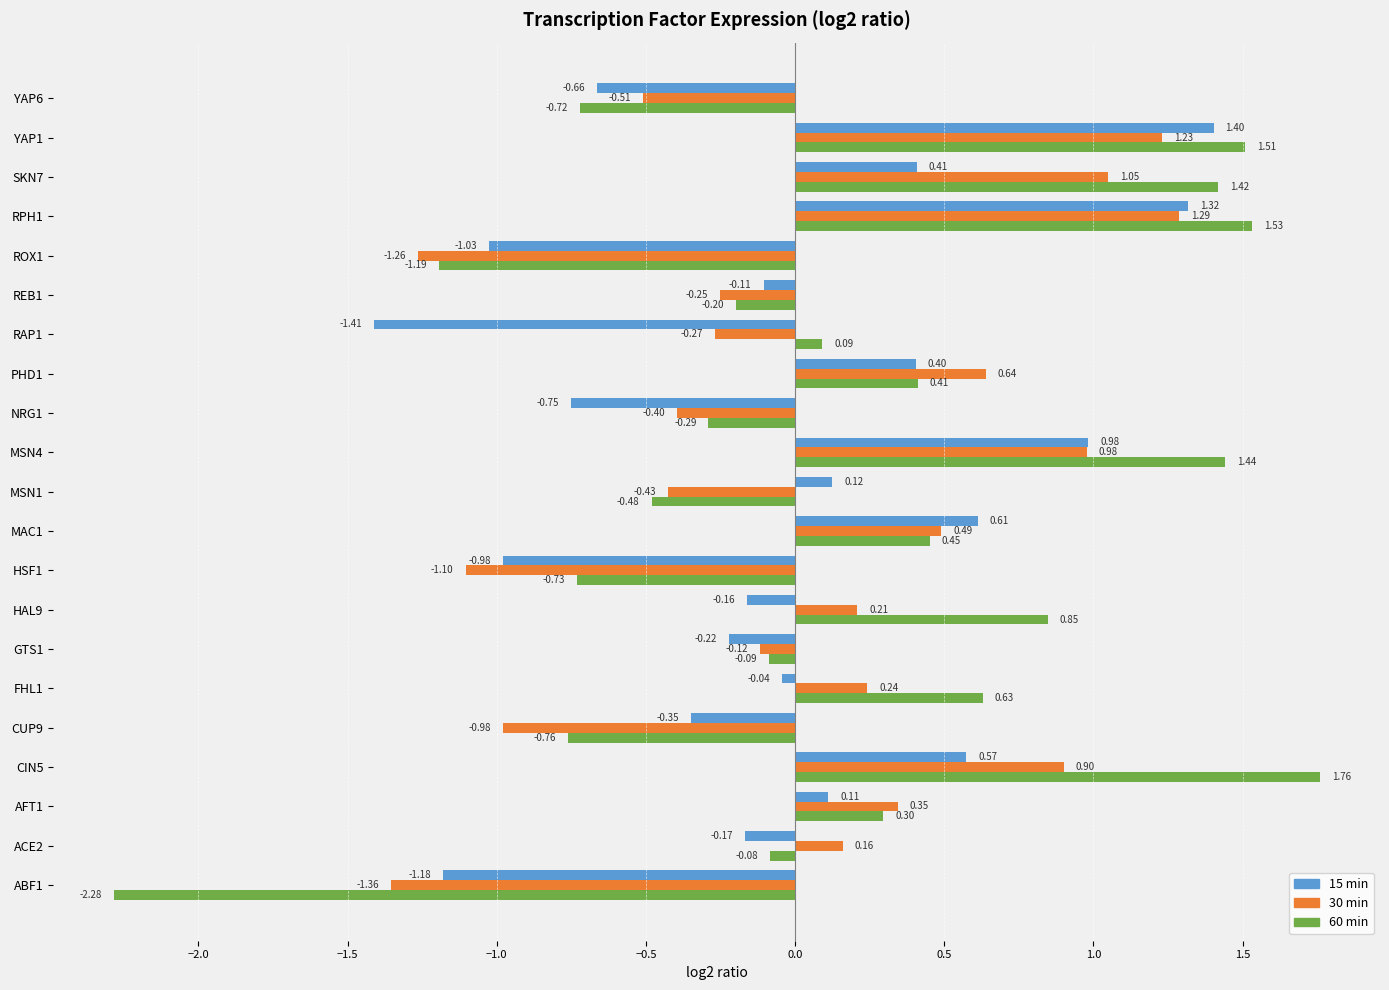

Rank the categories by 15 min value from highest to lowest.

YAP1, RPH1, MSN4, MAC1, CIN5, SKN7, PHD1, MSN1, AFT1, FHL1, REB1, HAL9, ACE2, GTS1, CUP9, YAP6, NRG1, HSF1, ROX1, ABF1, RAP1